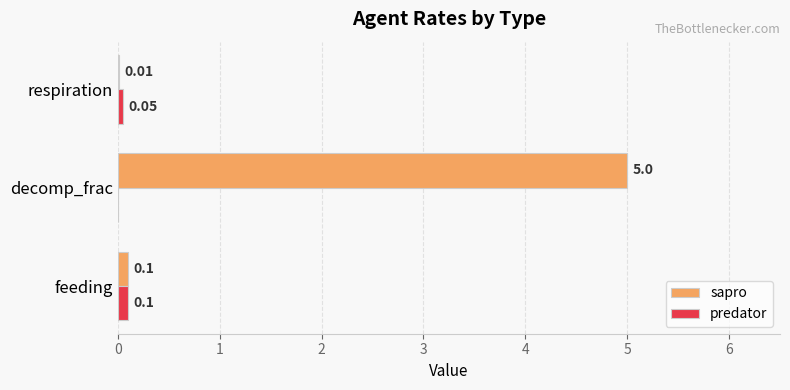

Where is predator nearest to the value 0?

decomp_frac